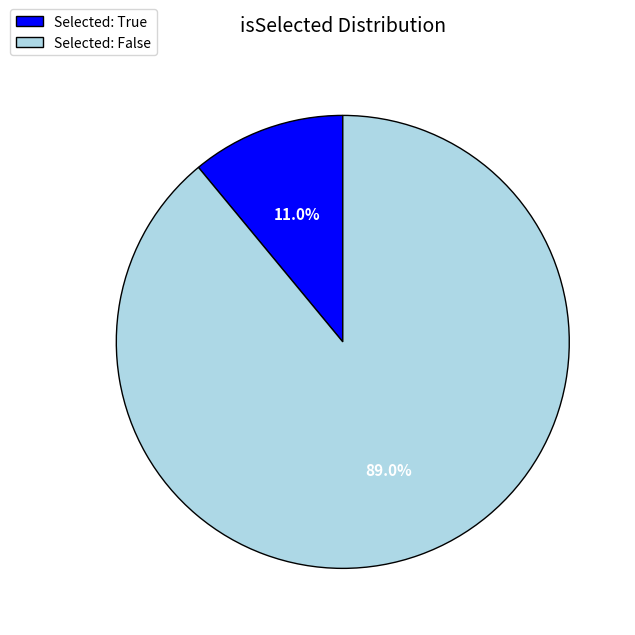

What is the largest slice in the pie chart?

Selected: False